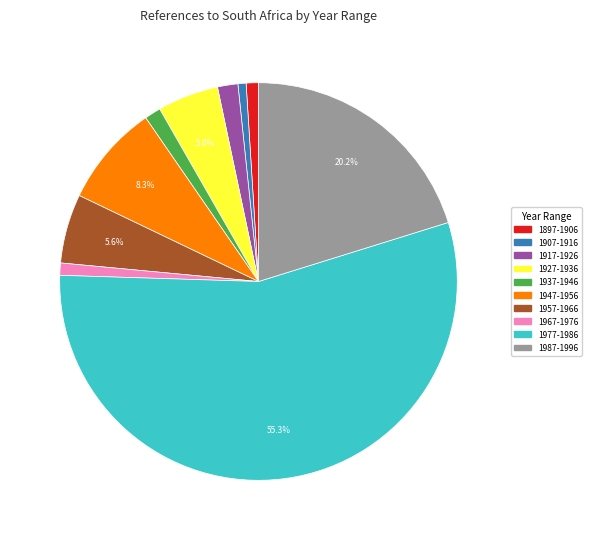

To the nearest percent, what is the combined percentage of 1977-1986 and 1907-1916?

56%